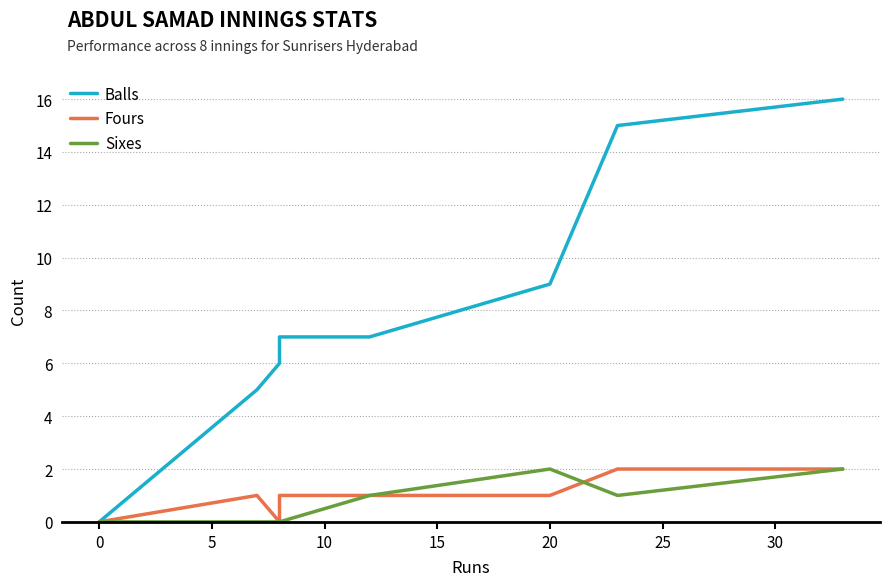

The value of Balls at 25 is 25. True or false?

False